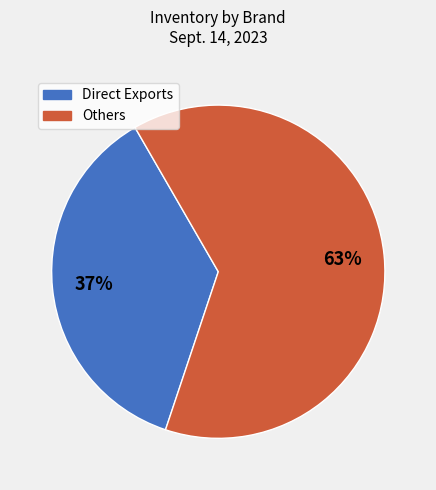

Is there any slice that represents more than half of the pie?

Yes